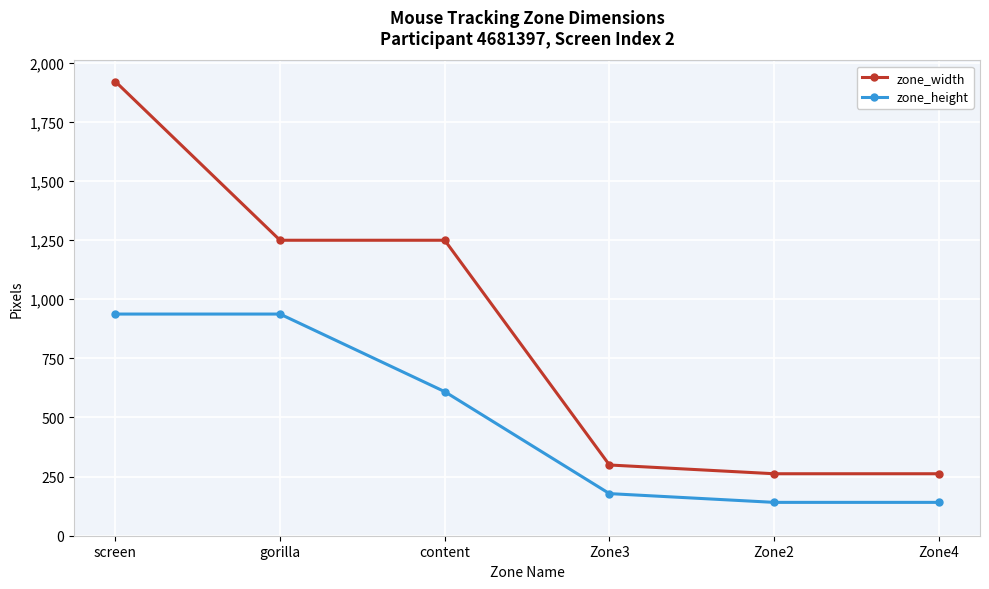

What is the difference between the highest and lowest values at gorilla?

312